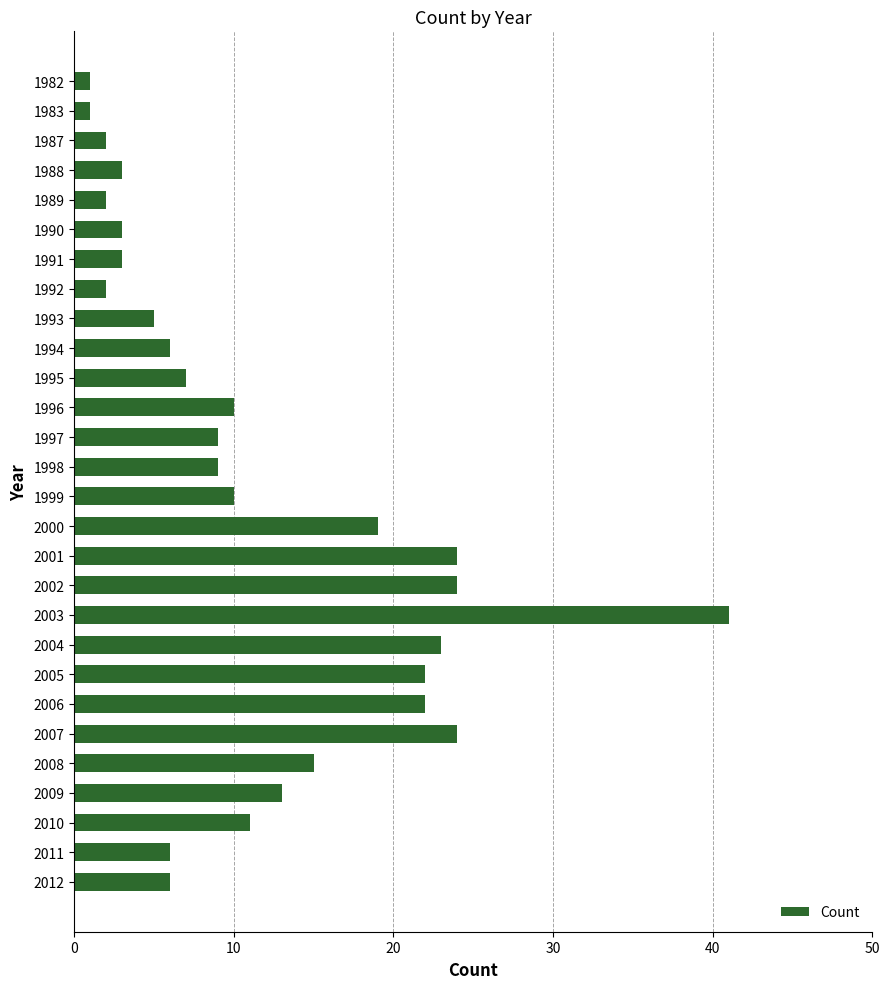

Count the number of categories in the chart.

28